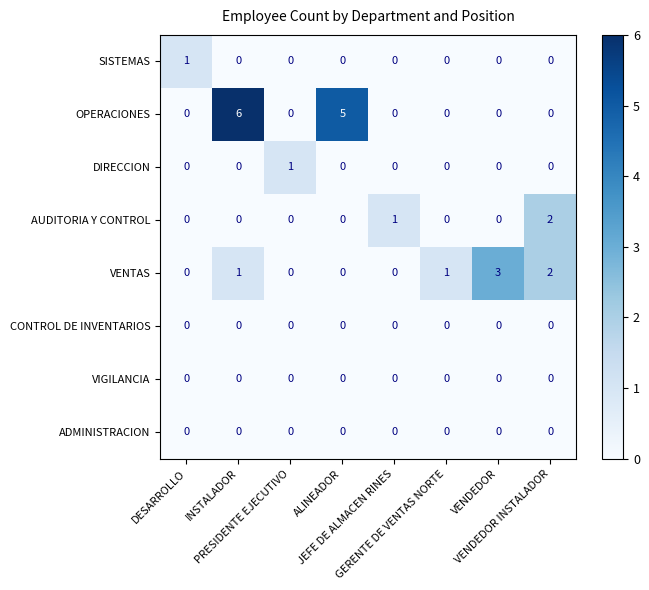

What is the difference between the maximum and second lowest values in the OPERACIONES series?

6